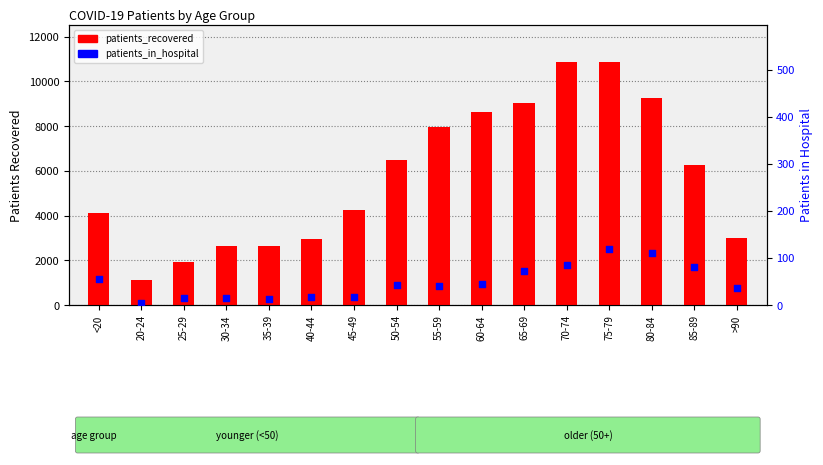

Which series reaches the maximum Y coordinate?

patients_recovered